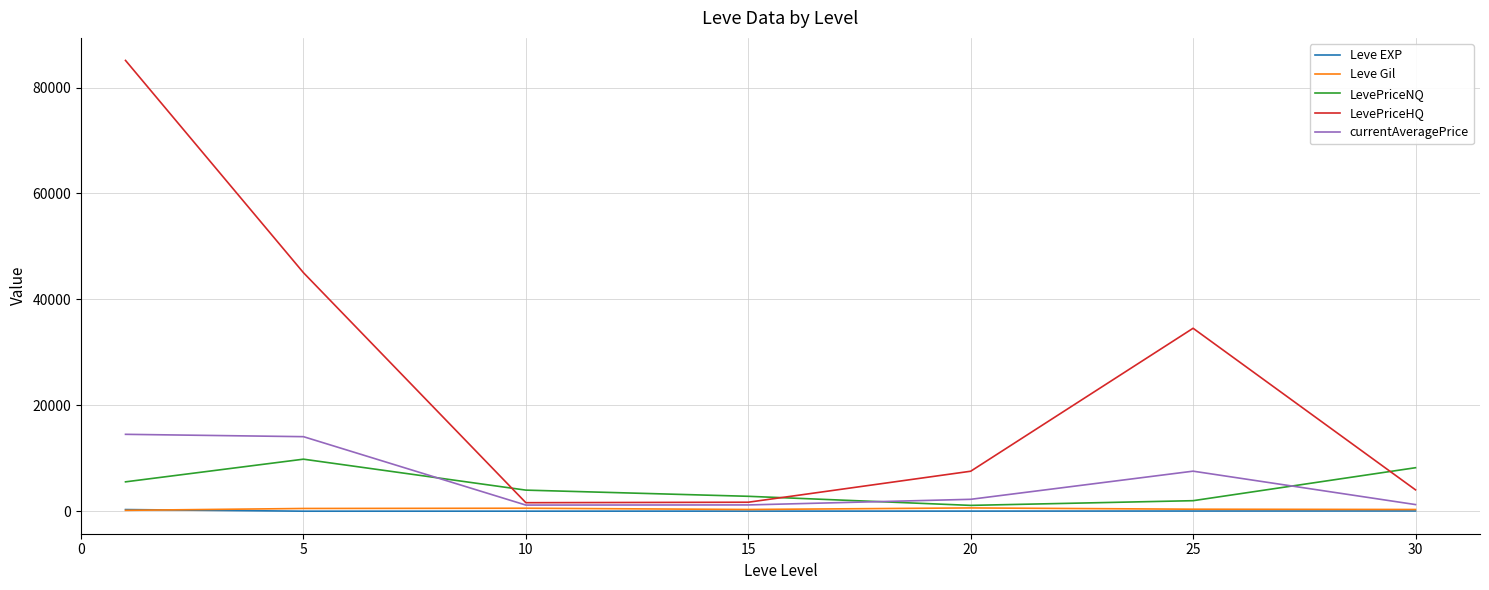

Which series has the widest spread of values?

LevePriceHQ